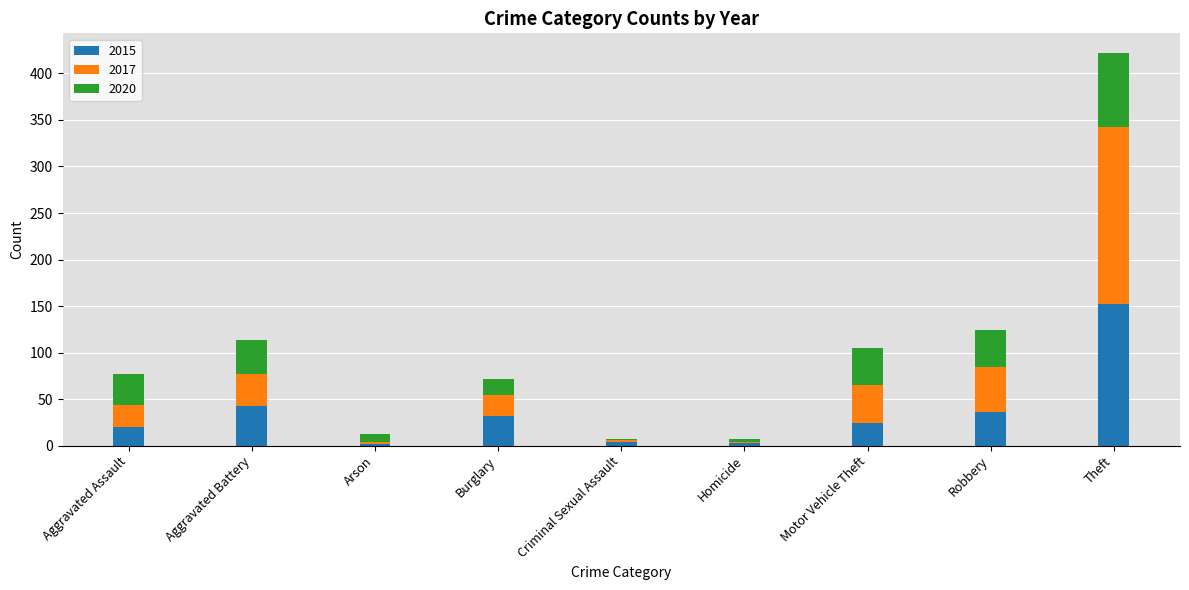

What is the highest value of the 2015 series?

152